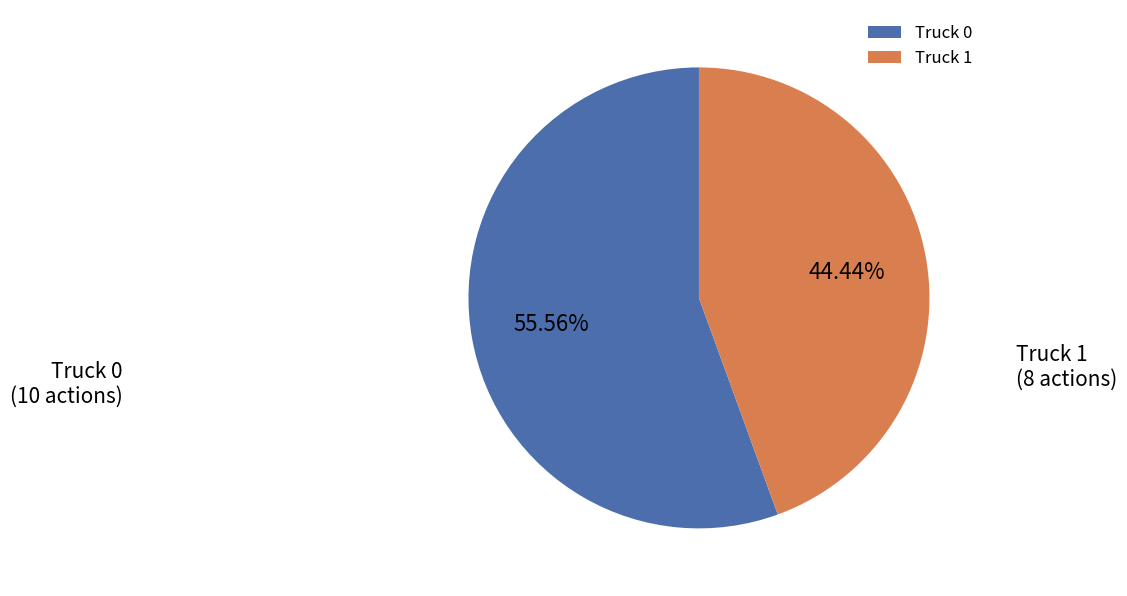

Which slice is the largest?

Truck 0